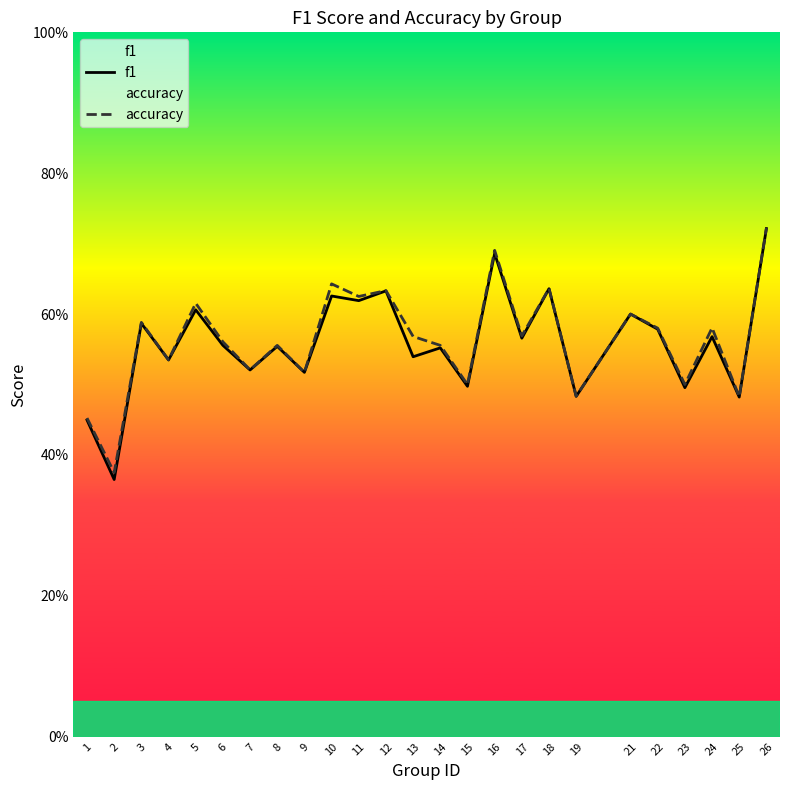

What is the value of the accuracy point at the 14th from the left?

0.6